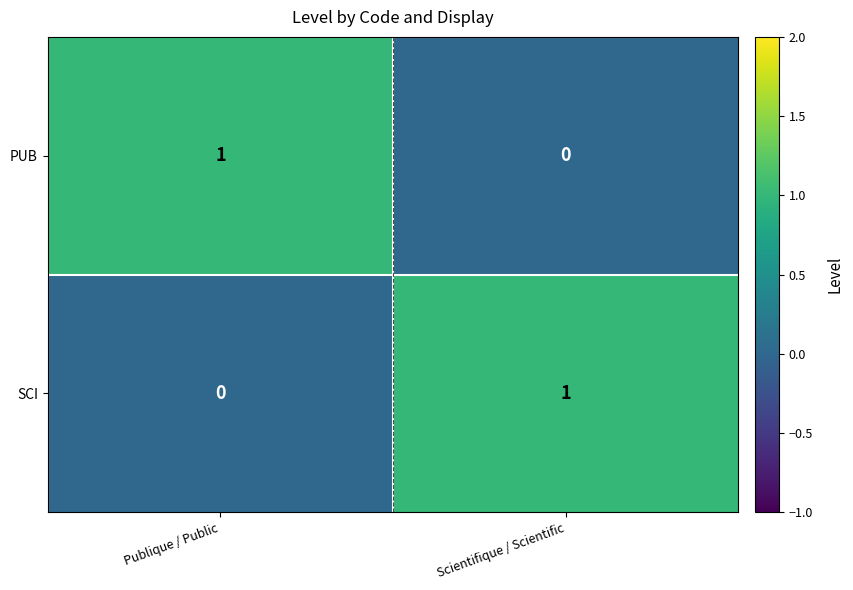

True or false: SCI has a value of 0 at Scientifique / Scientific.

False